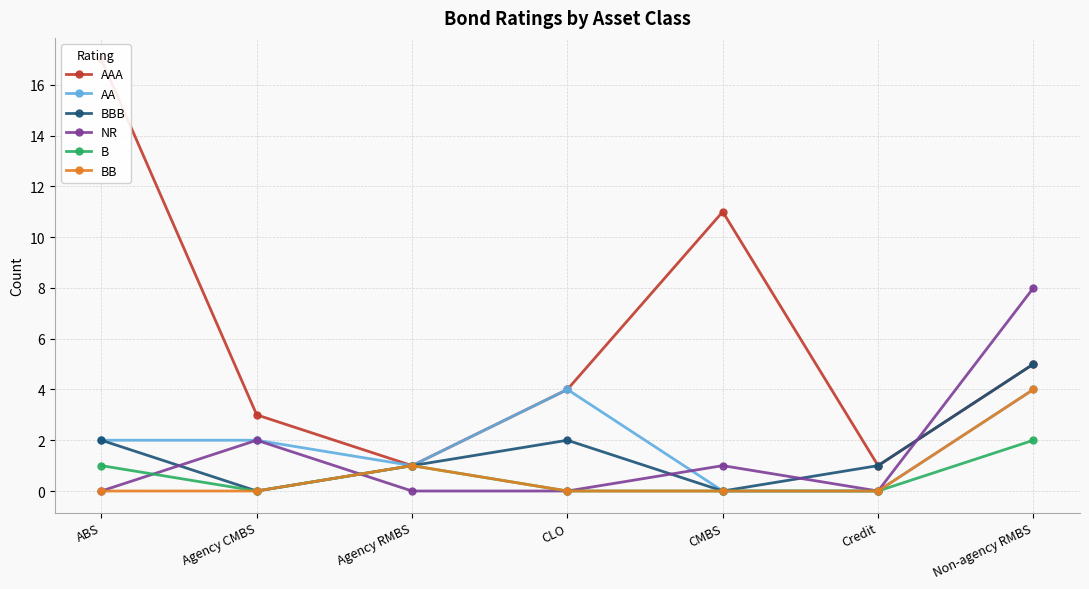

In AAA, how many points are higher than both neighbors (excluding endpoints)?

1